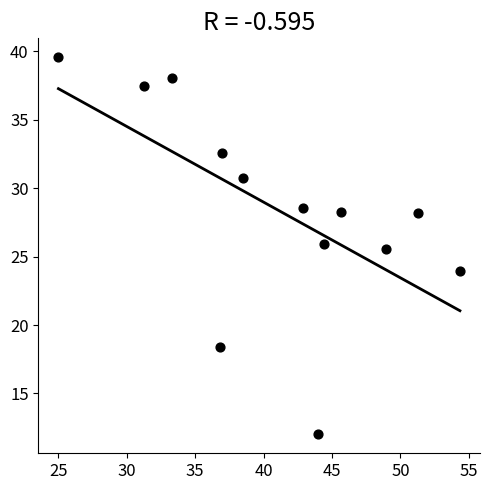

What Y value in the scatter plot is closest to 25?

25.5